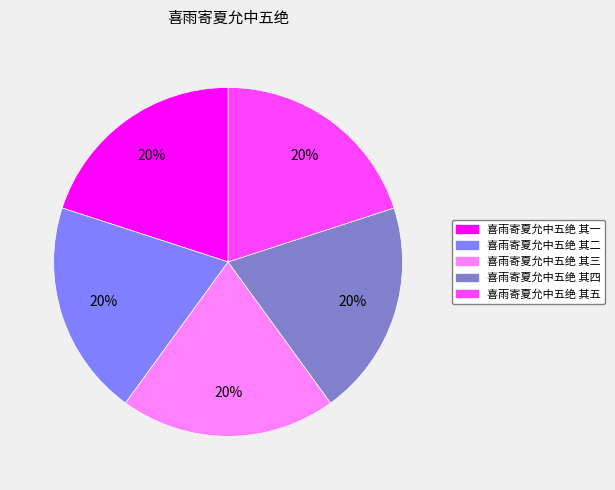

Combined, do 喜雨寄夏允中五绝 其二 and 喜雨寄夏允中五绝 其三 account for over 50%?

No